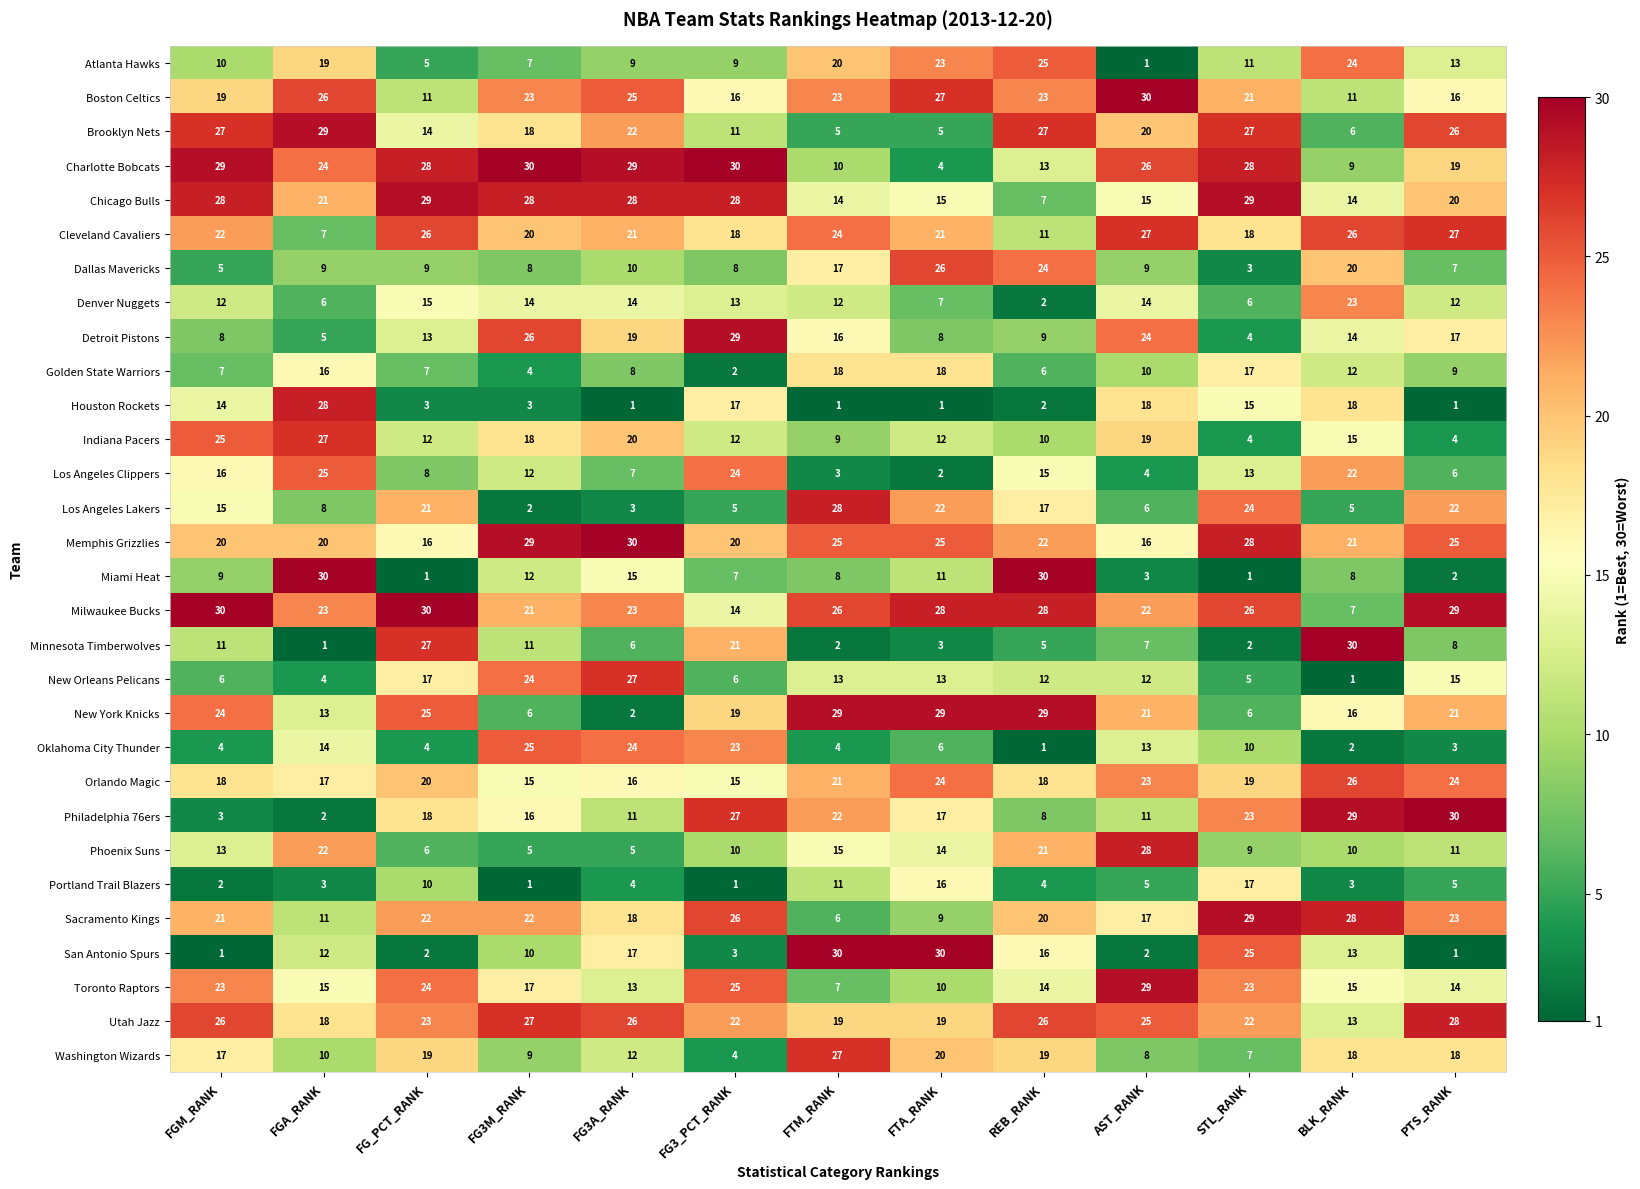

What is the difference between the second highest and minimum values in the Denver Nuggets series?

13